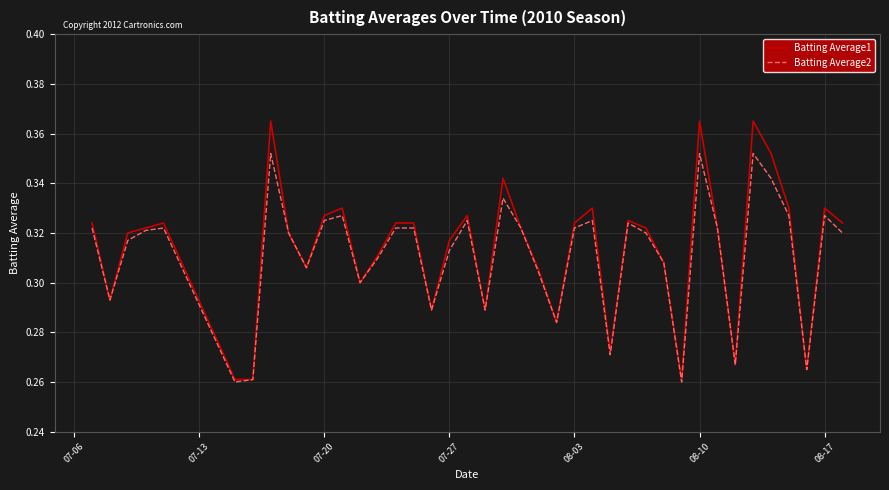

List the series in order of their peak value, highest first.

Batting Average1, Batting Average2